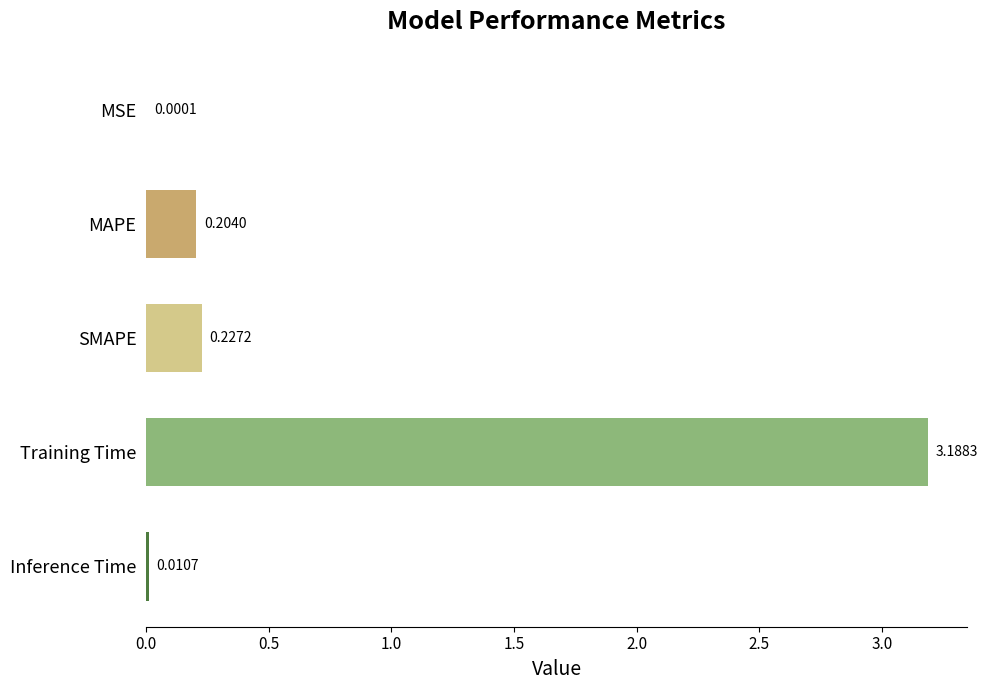

Where is the data nearest to the value 1?

SMAPE